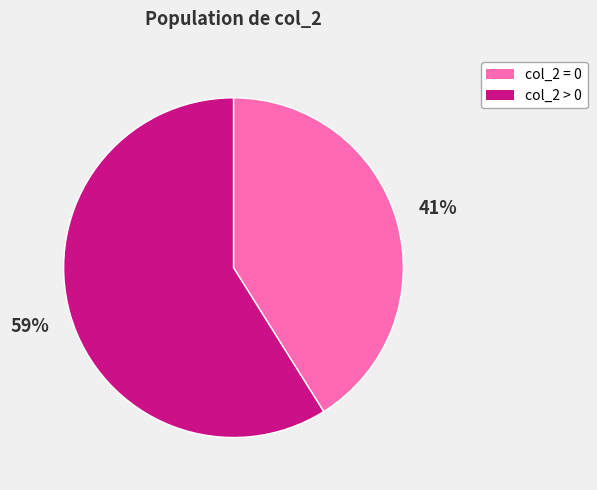

To the nearest percent, what is the average slice percentage?

50%